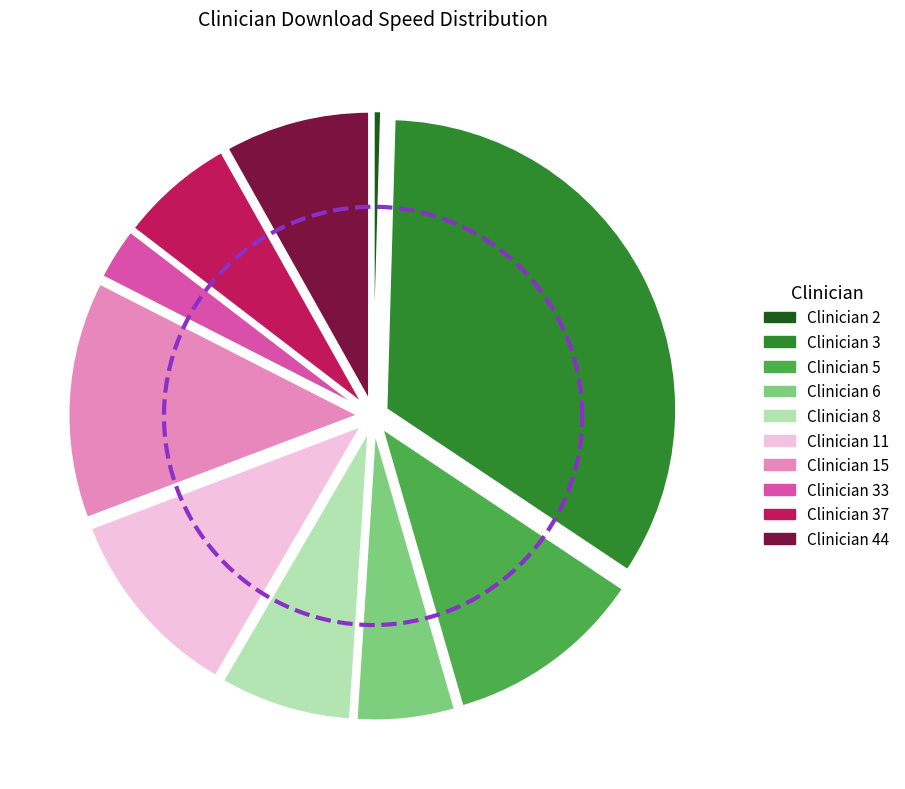

Approximately how many times larger is the value at 6 compared to 2?

12.2